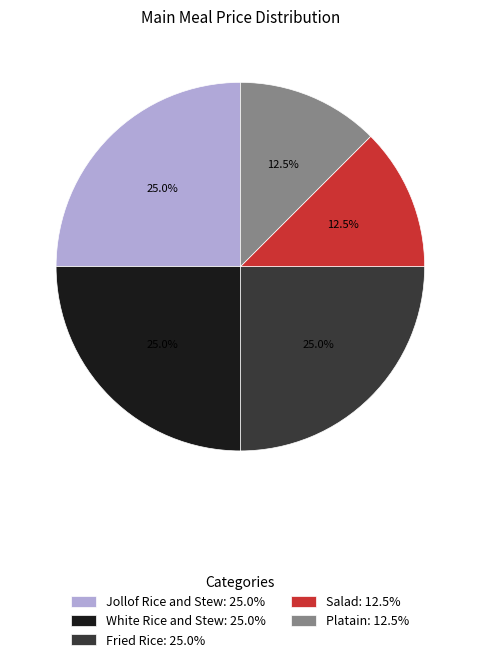

To the nearest percent, what portion does White Rice and Stew represent?

25%